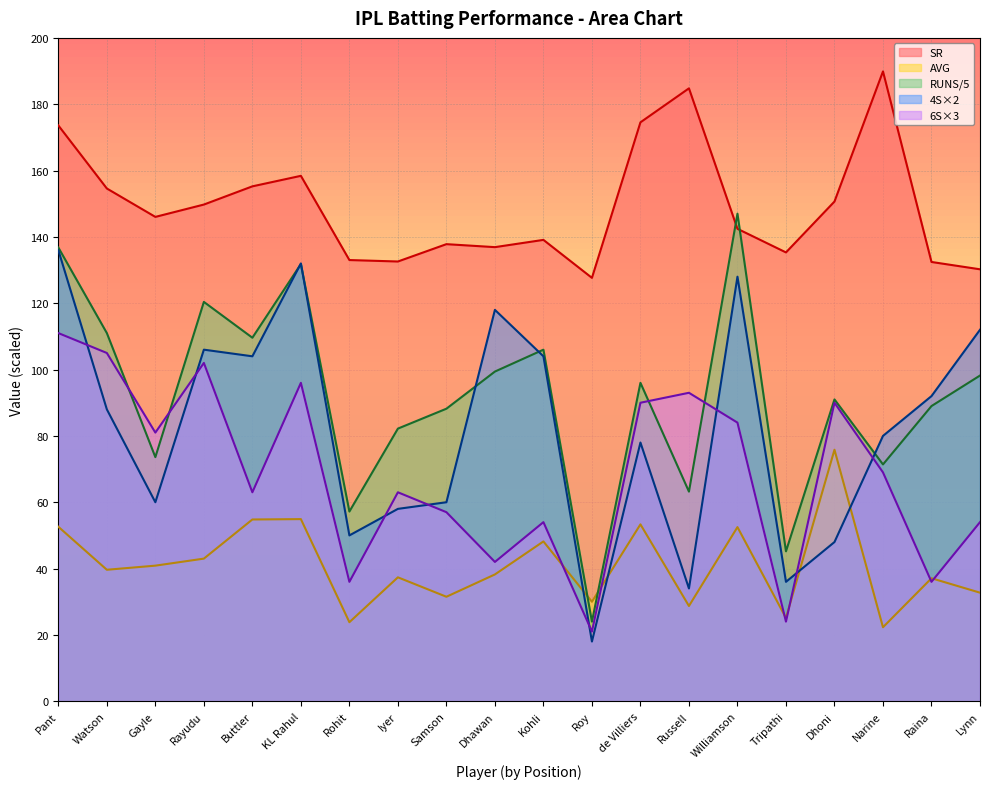

Reading right to left, what are all the values shown in this chart?

SR: 130.2	132.4	189.9	150.7	135.3	142.4	184.8	174.5	127.7	139.1	136.9	137.8	132.6	133.0	158.4	155.2	149.8	146.0	154.6	173.6
AVG: 32.7	37.1	22.3	75.8	25.1	52.5	28.7	53.3	30.0	48.2	38.2	31.5	37.4	23.8	54.9	54.8	43.0	40.9	39.6	52.6
RUNS: 98.2	89.0	71.4	91.0	45.2	147.0	63.2	96.0	24.0	106.0	99.4	88.2	82.2	57.2	131.8	109.6	120.4	73.6	111.0	136.8
4S: 112.0	92.0	80.0	48.0	36.0	128.0	34.0	78.0	18.0	104.0	118.0	60.0	58.0	50.0	132.0	104.0	106.0	60.0	88.0	136.0
6S: 54.0	36.0	69.0	90.0	24.0	84.0	93.0	90.0	21.0	54.0	42.0	57.0	63.0	36.0	96.0	63.0	102.0	81.0	105.0	111.0